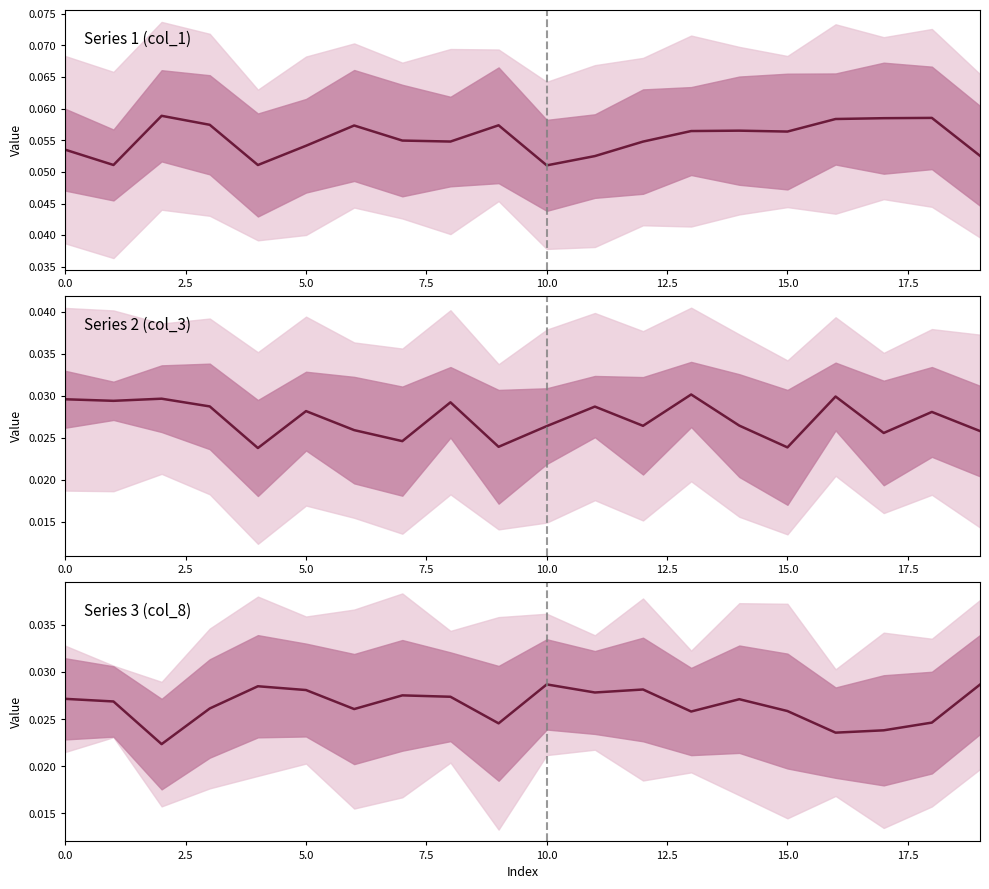

The value of col_3 series at 17 is 0.0. True or false?

True